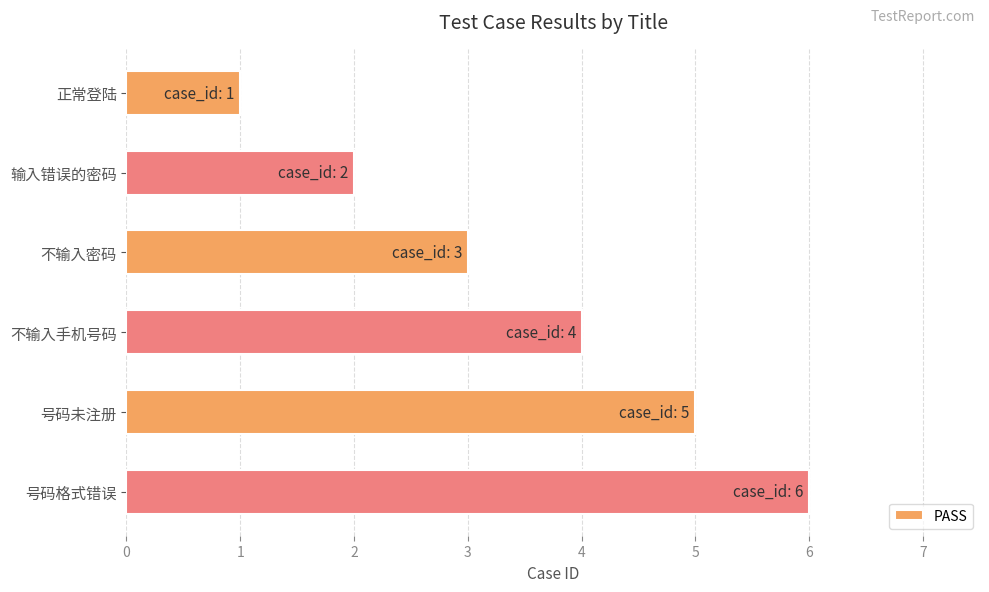

How many values are below 4?

3